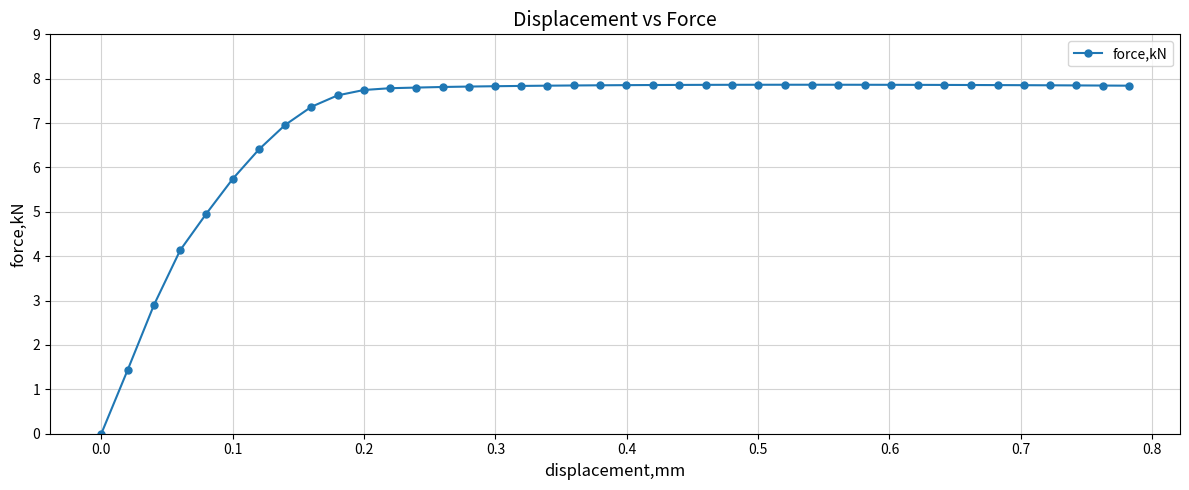

What is the average value?

7.1